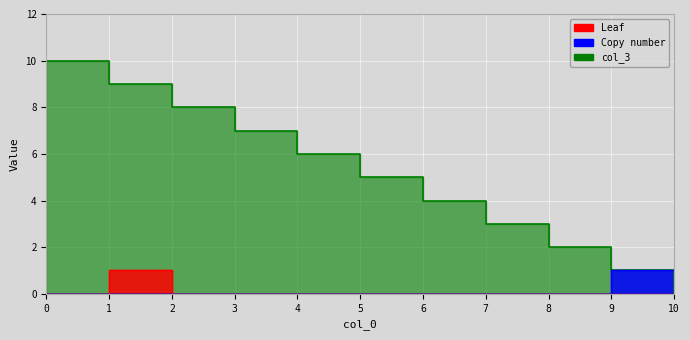

True or false: col_3 and Leaf intersect in this chart.

False